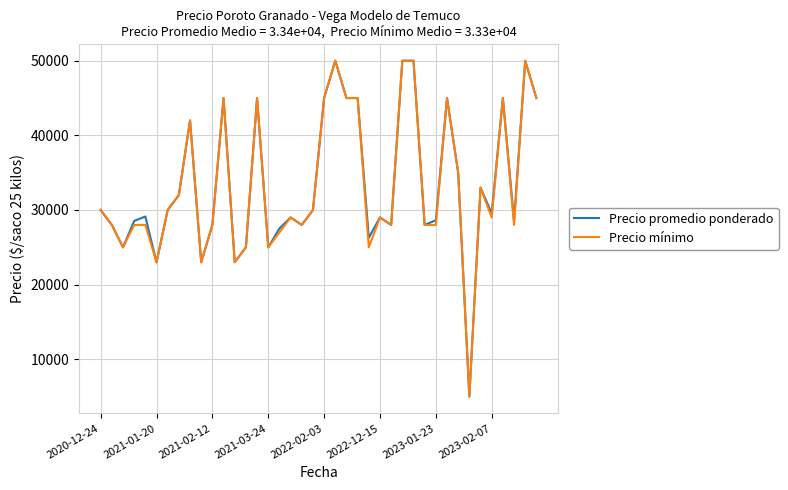

What is the lowest value of the Precio mínimo series?

5000